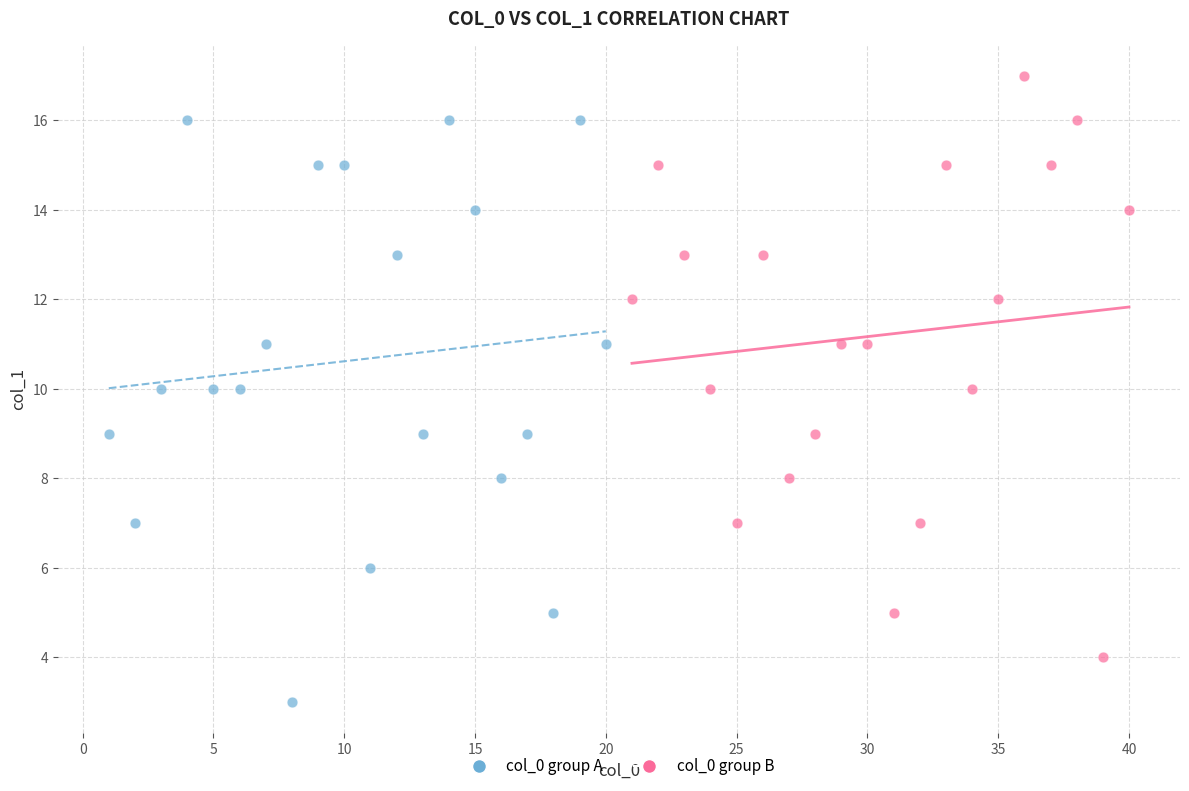

Which series contains the lowest Y value?

col_0 group A